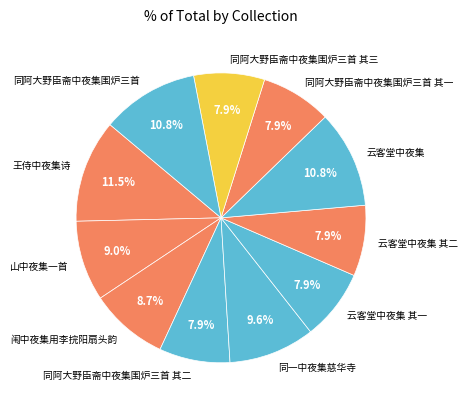

What is the largest slice in the pie chart?

王侍中夜集诗